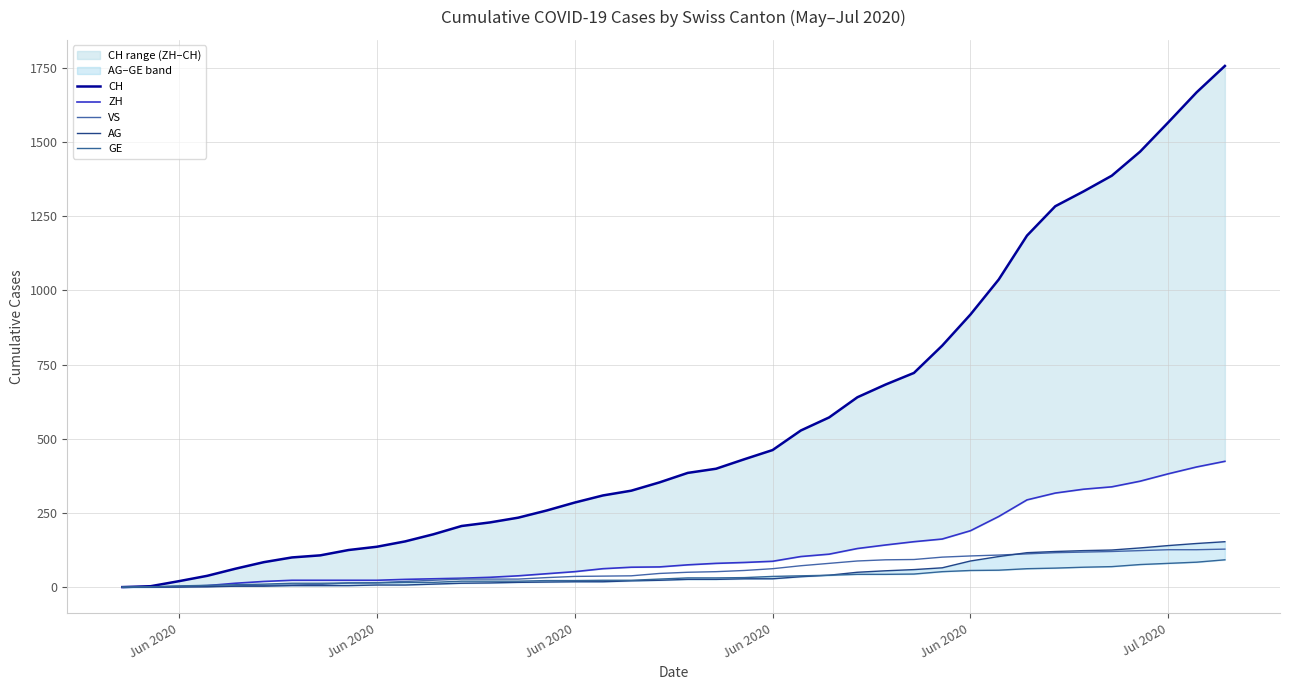

True or false: AG has more than 0 interior local peaks.

False